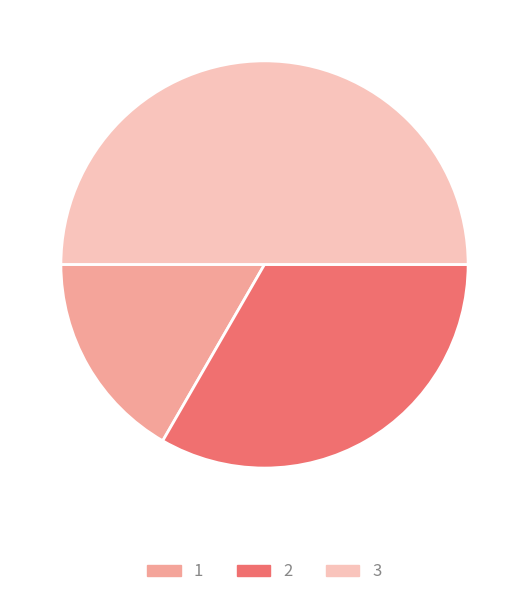

Does 1 represent more than half of the total?

No